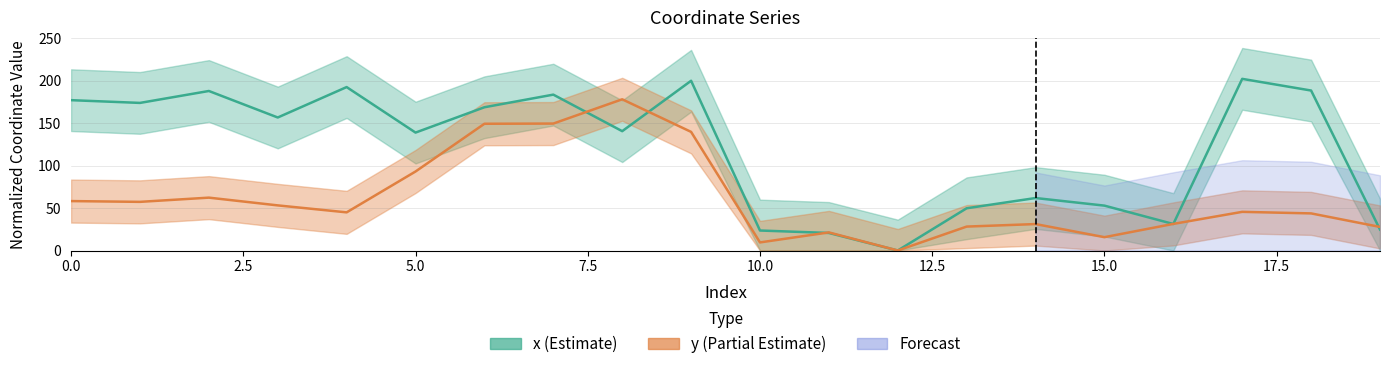

Where is y nearest to the value 89?

5